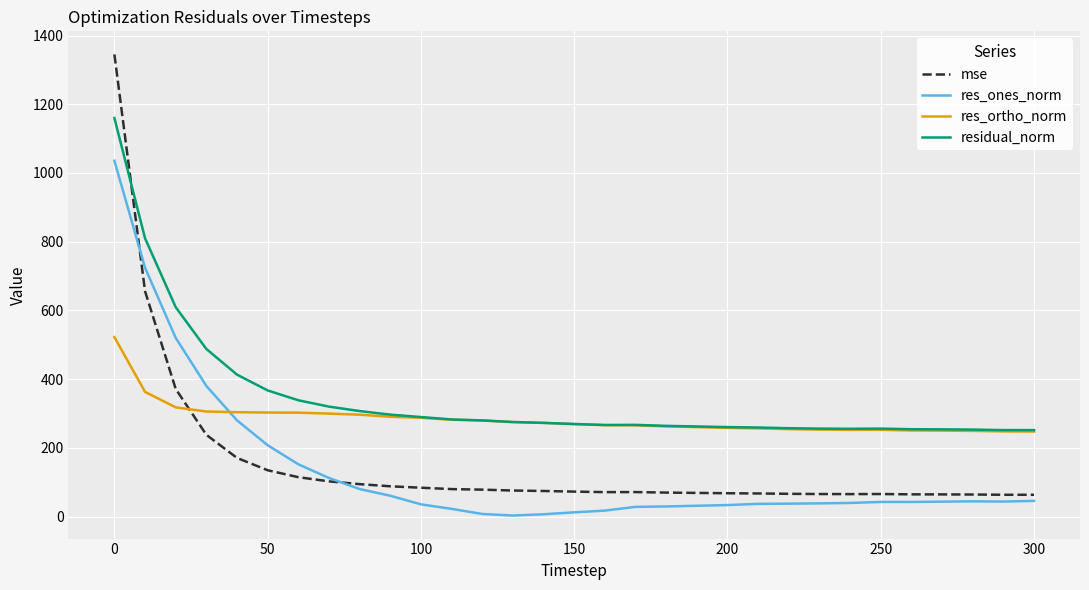

What is the difference between the second highest and second lowest values in the mse series?

592.5